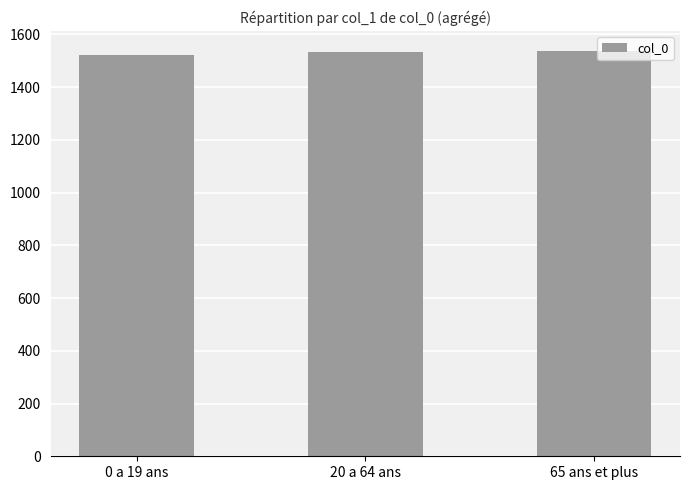

What is the sum of the values at 65 ans et plus and 20 a 64 ans?

3067.7